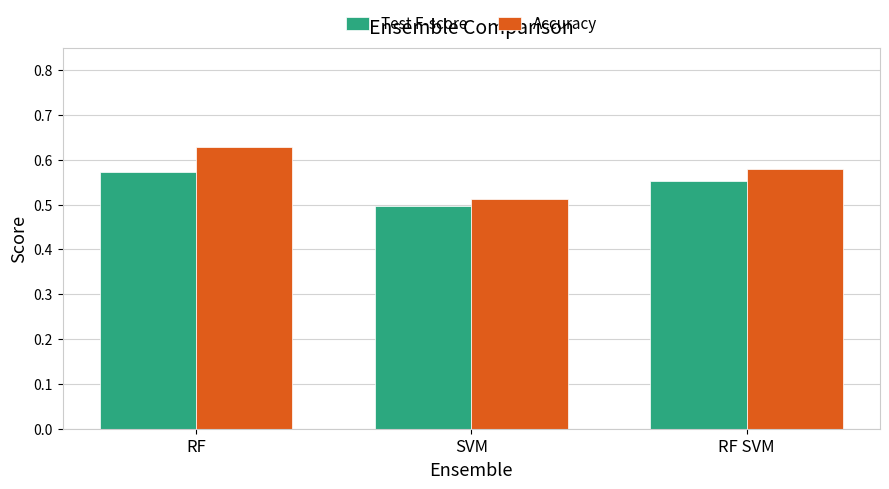

Which category has the lowest value in the Test F-score series?

SVM